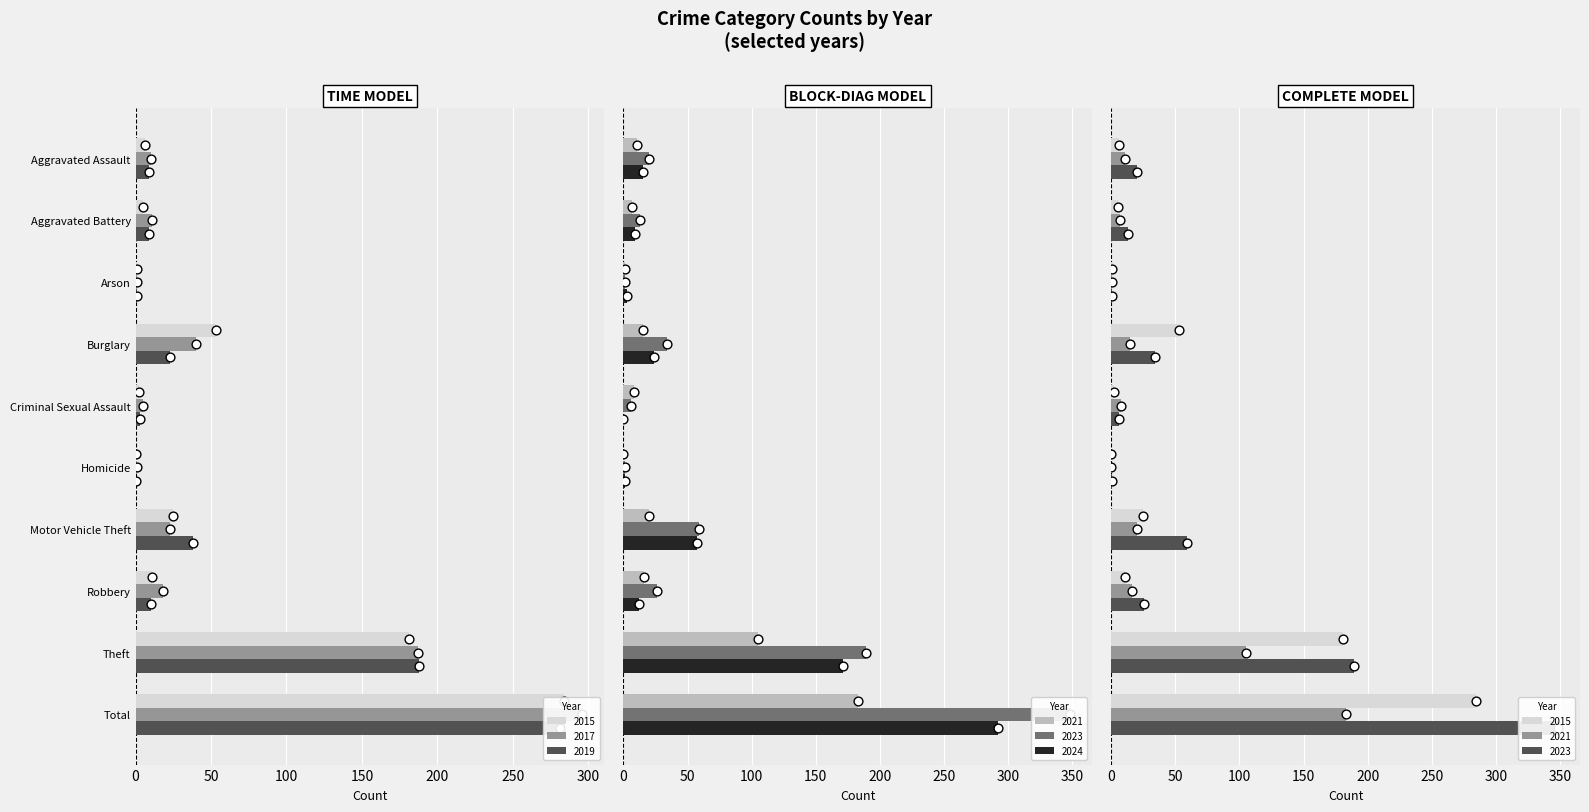

Which series reaches the maximum Y coordinate?

2023